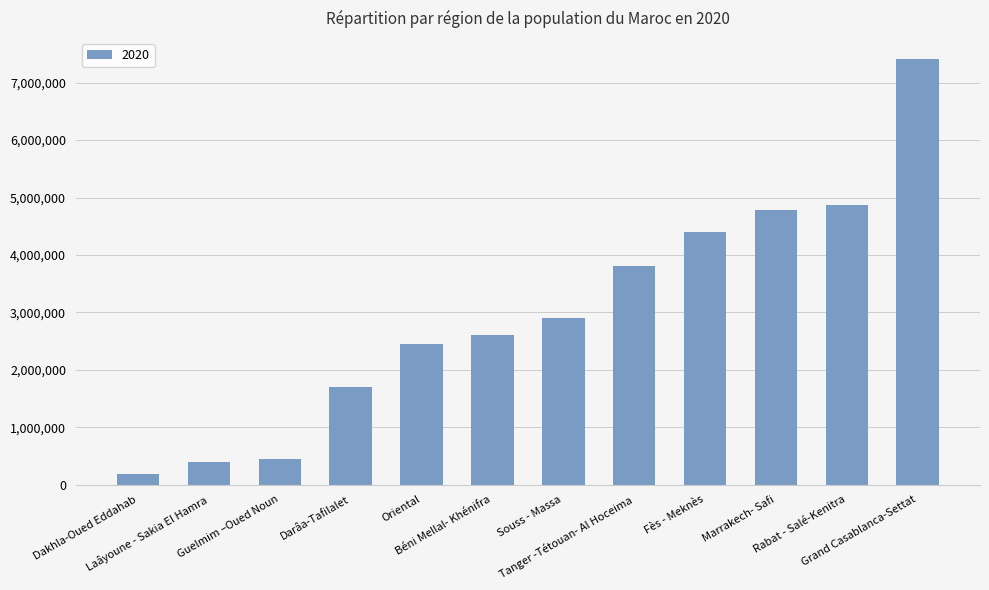

What is the difference between the maximum and second lowest values?

7007771